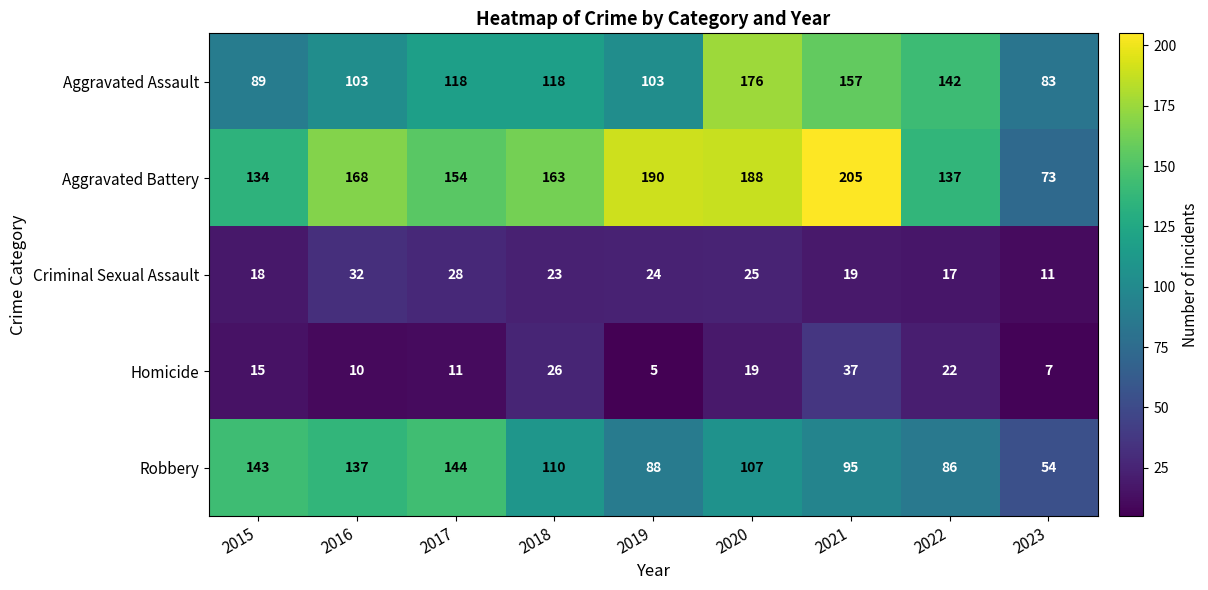

What value does the Aggravated Battery series have at 2017, to the nearest 5?

155